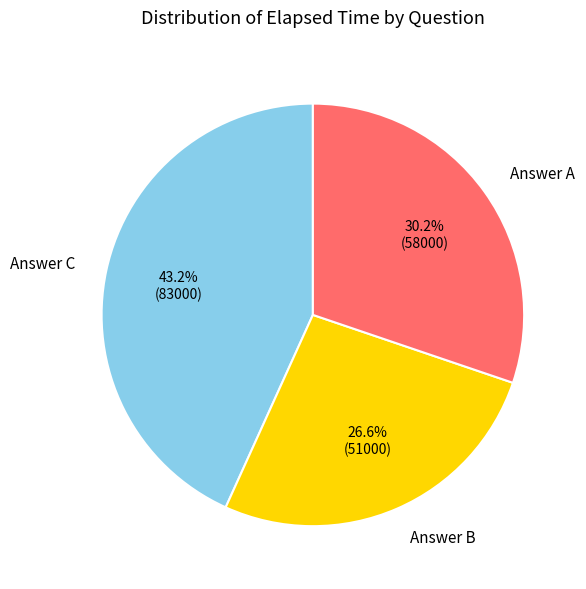

Rank the categories by value from lowest to highest.

Answer B, Answer A, Answer C